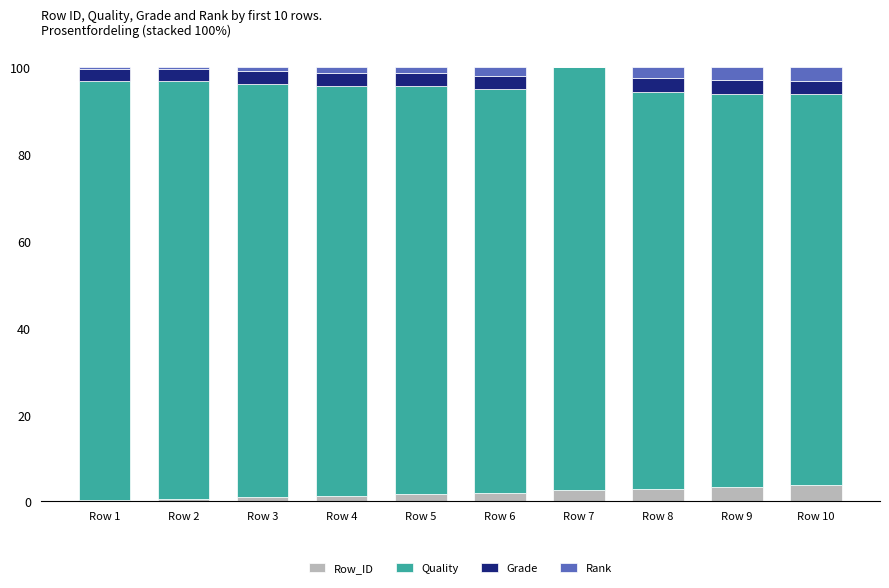

What is the highest value of the Row_ID series?

3.9